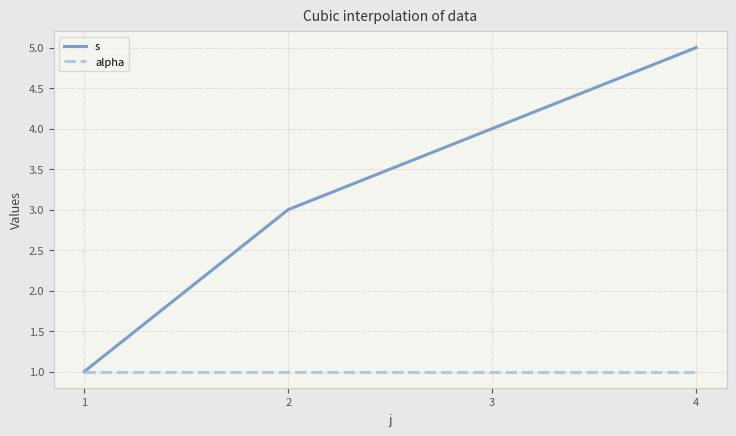

Reading right to left, transcribe all the data shown in this chart.

s: 4=5	3=4	2=3	1=1
alpha: 4=1	3=1	2=1	1=1